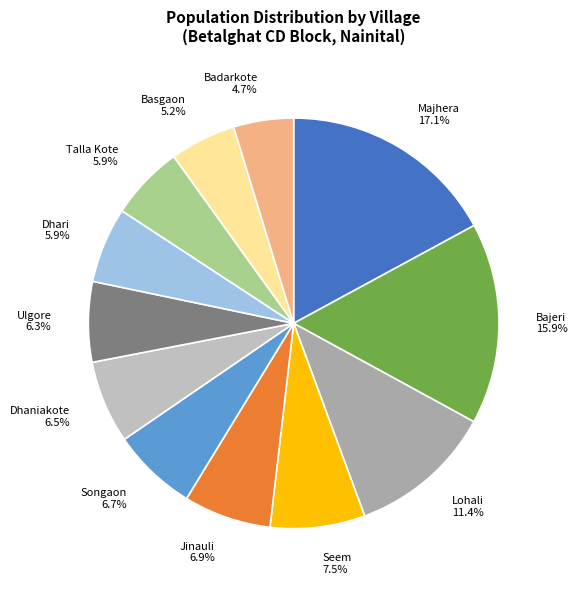

What percentage is NOT represented by Jinauli?

93.1%